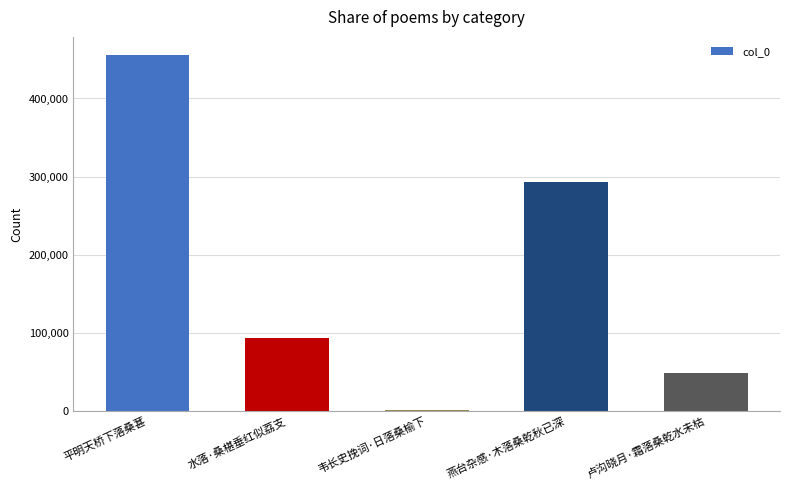

The value at 水落·桑椹垂红似荔支 is 93664. True or false?

True